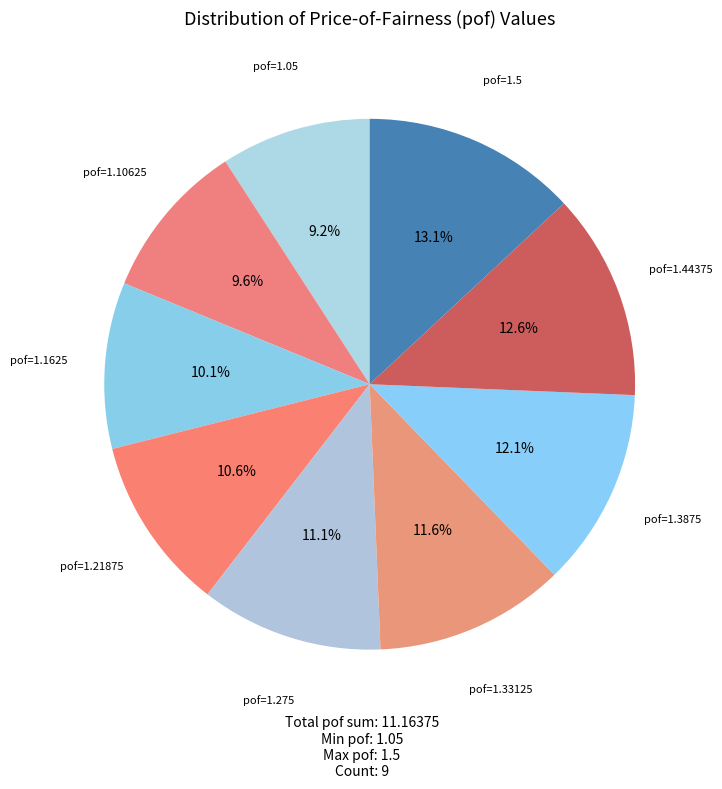

How many segments does this pie chart have?

9